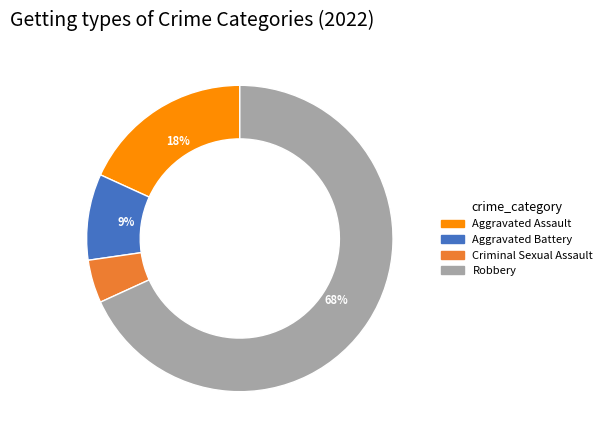

Is there any slice that represents more than half of the pie?

Yes